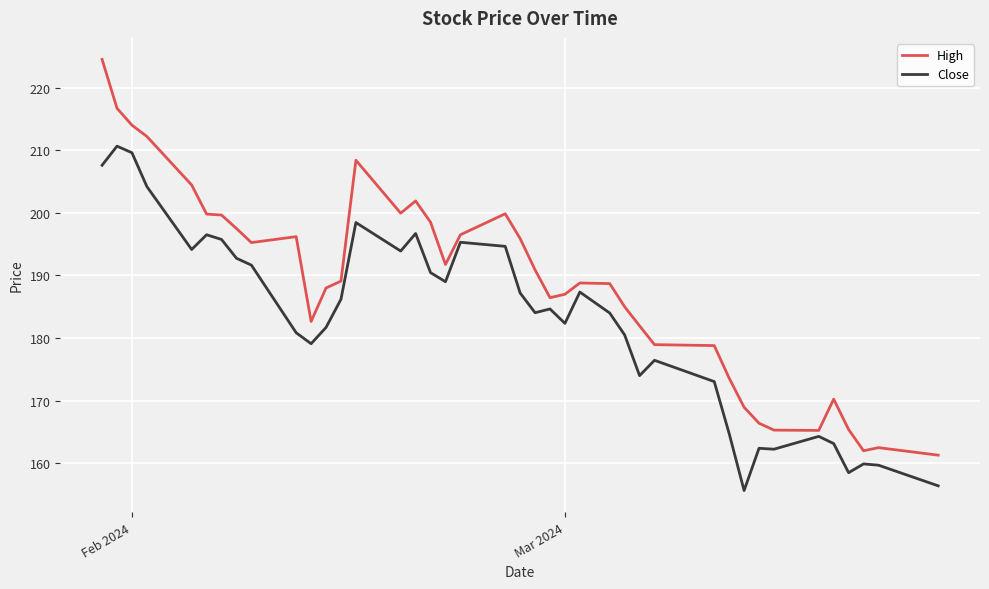

What is the average value of the High series?

188.5